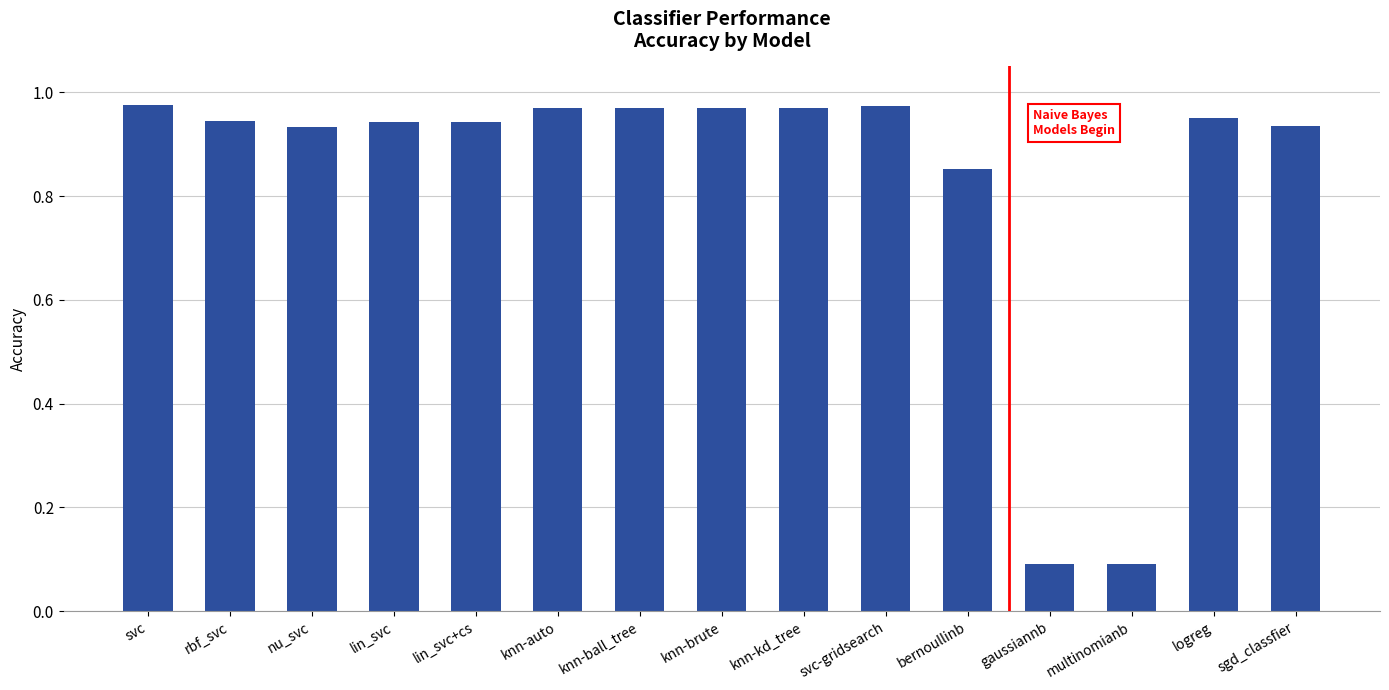

What position from the right is gaussiannb?

4